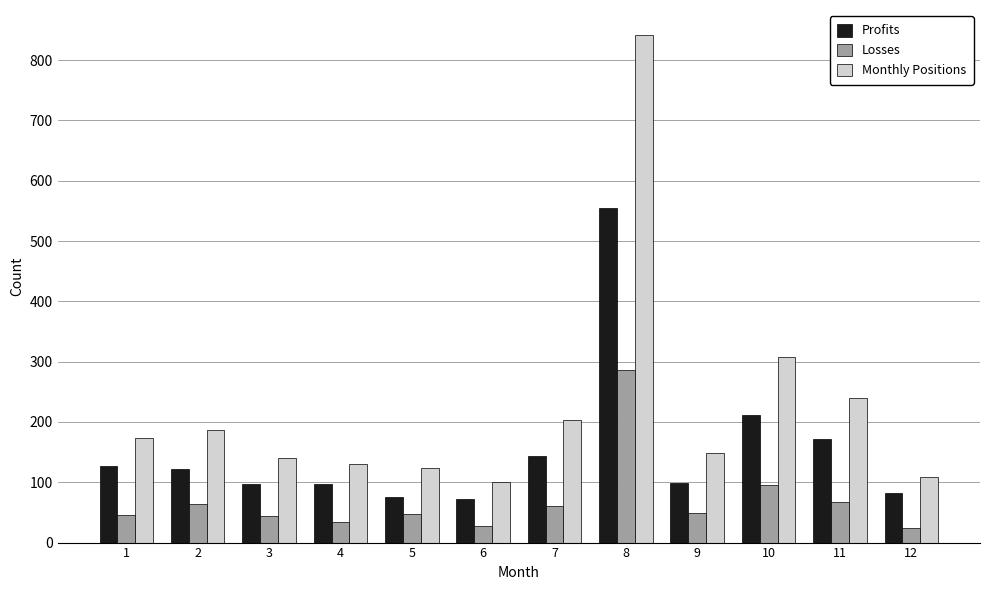

Which series has the widest spread of values?

Monthly Positions